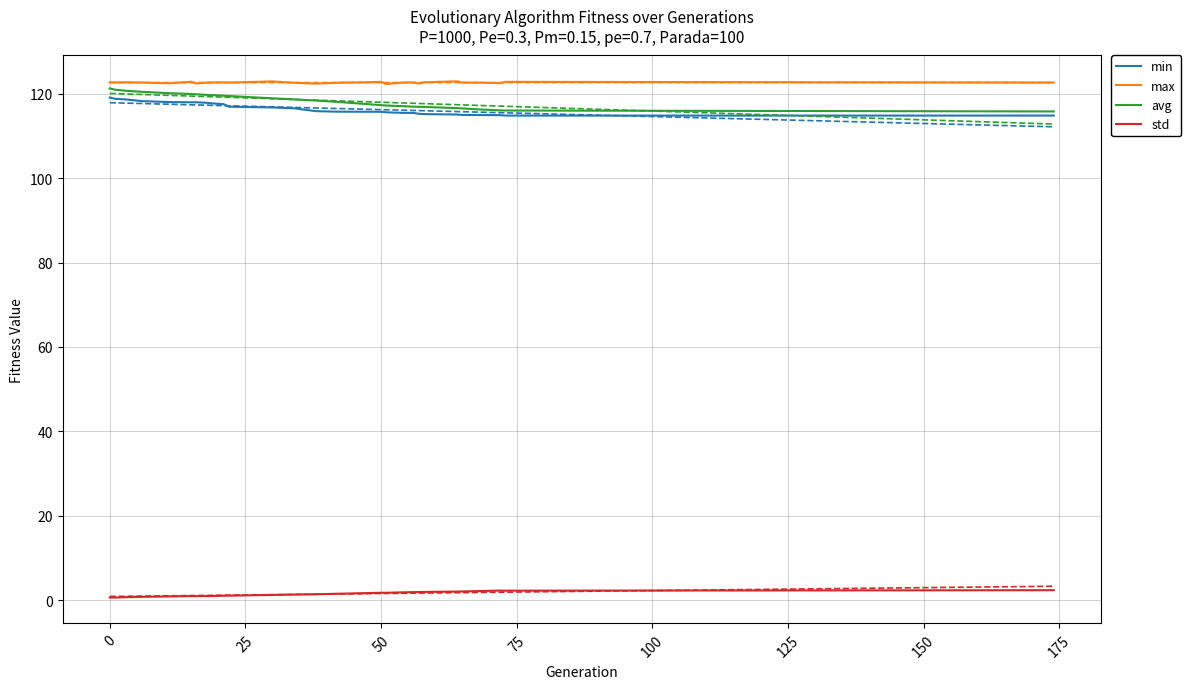

What is the minimum value for min?

114.8